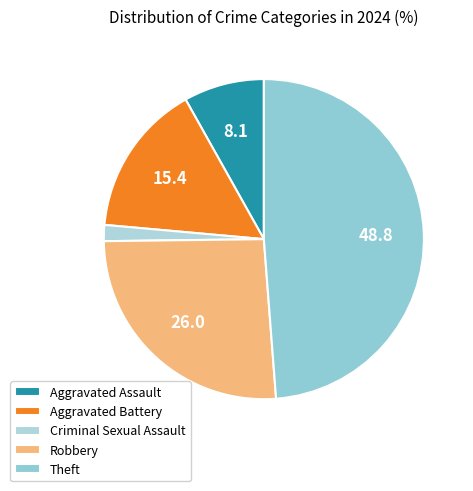

Is Aggravated Assault the majority of the pie?

No